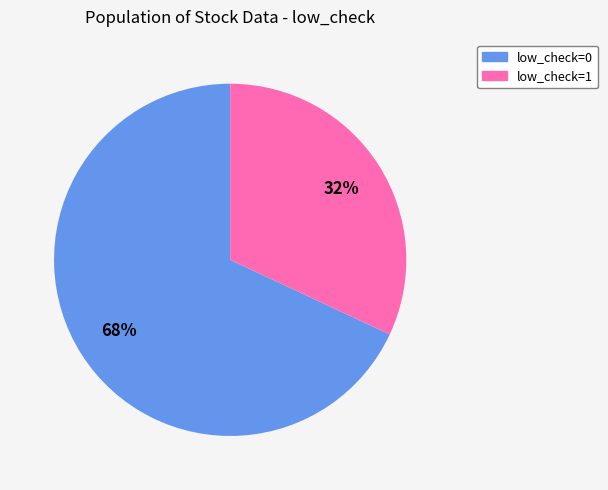

To the nearest percent, what is the average slice percentage?

50%